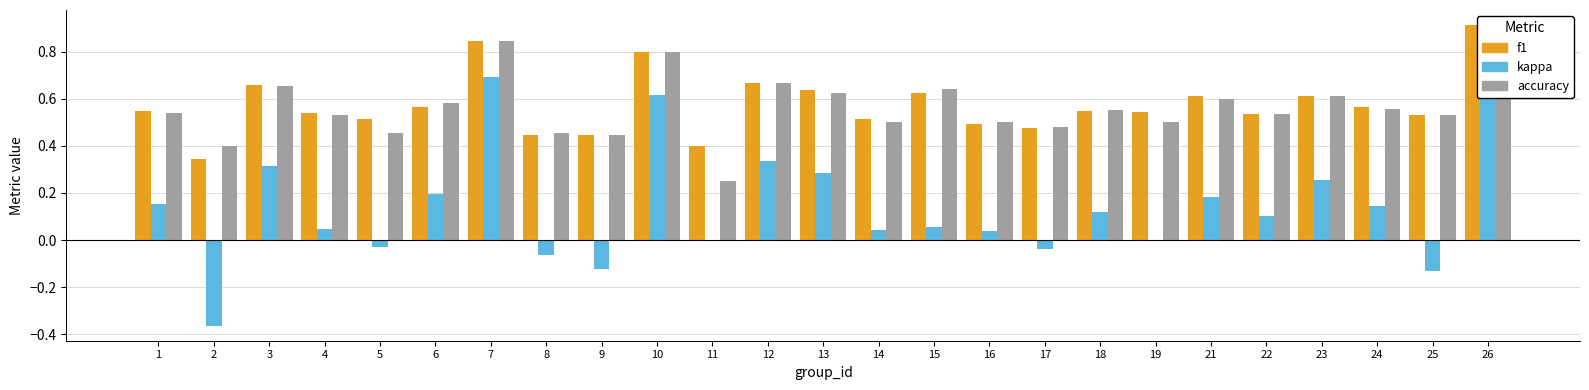

Reading right to left, extract all data points from this chart.

f1: 0.9	0.5	0.6	0.6	0.5	0.6	0.5	0.5	0.5	0.5	0.6	0.5	0.6	0.7	0.4	0.8	0.4	0.4	0.8	0.6	0.5	0.5	0.7	0.3	0.5
kappa: 0.8	-0.1	0.1	0.3	0.1	0.2	0.0	0.1	-0.0	0.0	0.1	0.0	0.3	0.3	0.0	0.6	-0.1	-0.1	0.7	0.2	-0.0	0.0	0.3	-0.4	0.2
accuracy: 0.9	0.5	0.6	0.6	0.5	0.6	0.5	0.6	0.5	0.5	0.6	0.5	0.6	0.7	0.2	0.8	0.4	0.5	0.8	0.6	0.5	0.5	0.7	0.4	0.5